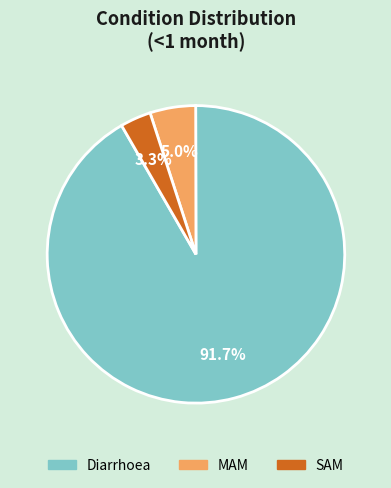

Which category accounts for the majority?

Diarrhoea